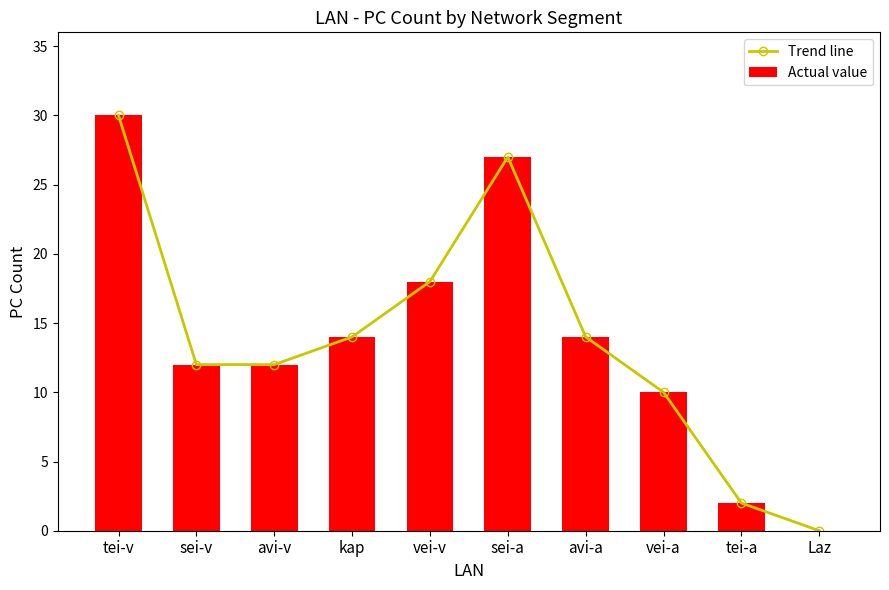

What position from the left is sei-a?

6